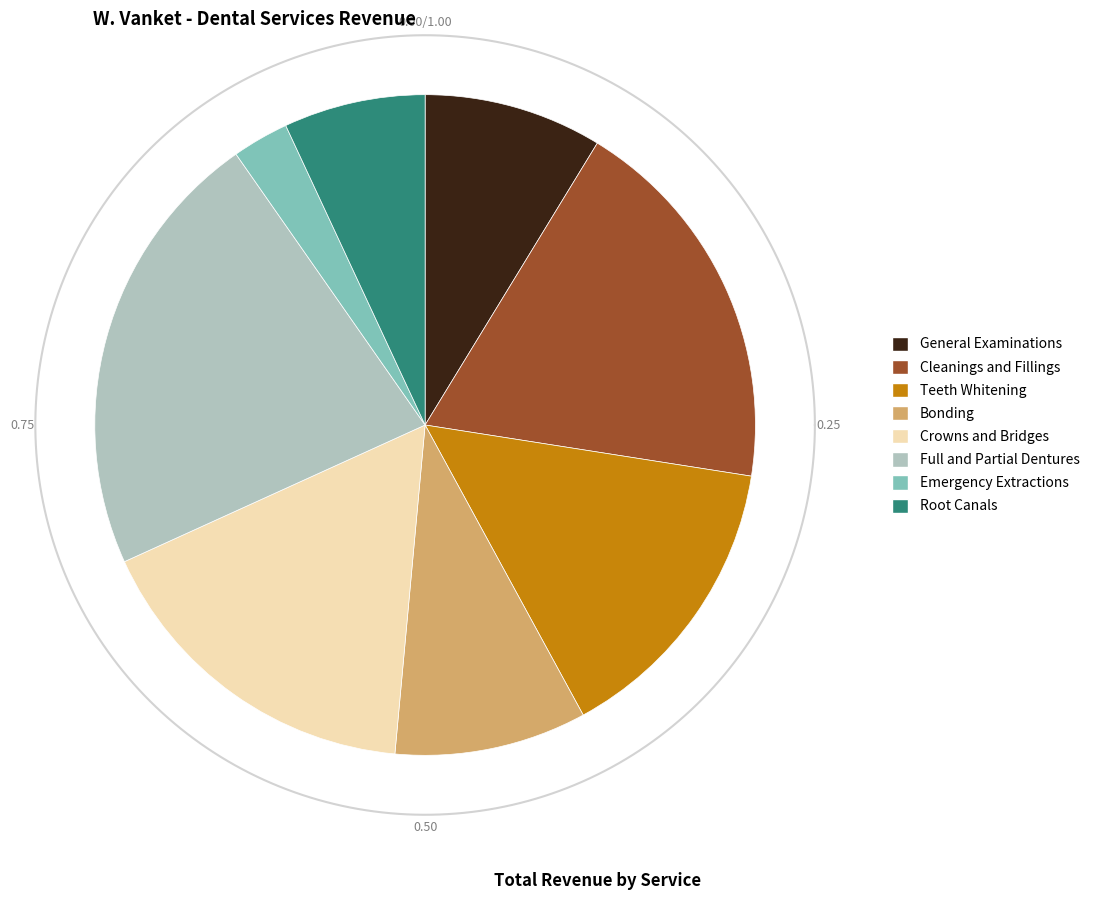

How many slices are in this pie chart?

8